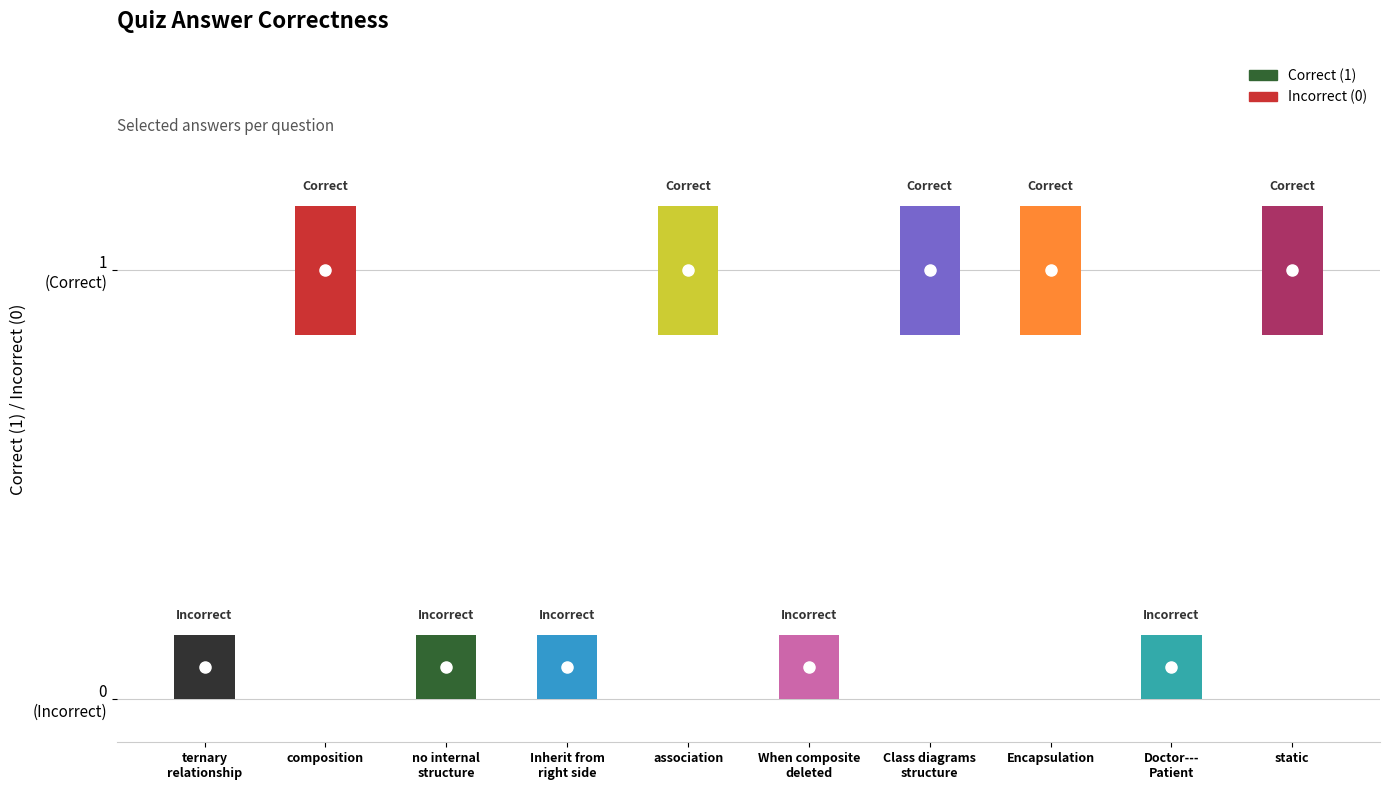

Rank the categories by value from highest to lowest.

composition, association, Class diagrams model the structure, Encapsulation, static, ternary relationship, have no internal structure, Inherit from the class on the right side, When the composite element is deleted, Doctor---Patient